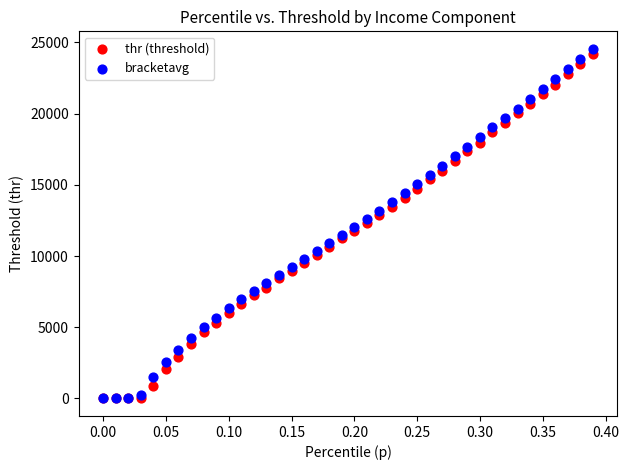

Which series has the largest Y range (max minus min)?

bracketavg